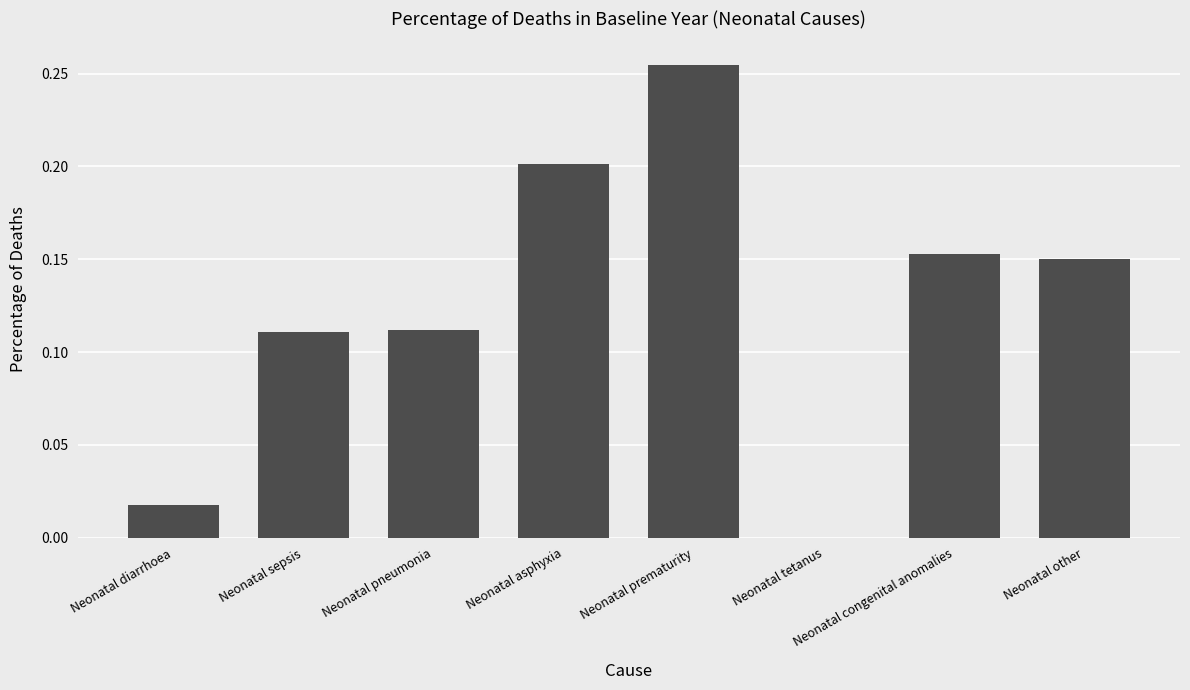

Which has a higher value, Neonatal diarrhoea or Neonatal asphyxia?

Neonatal asphyxia